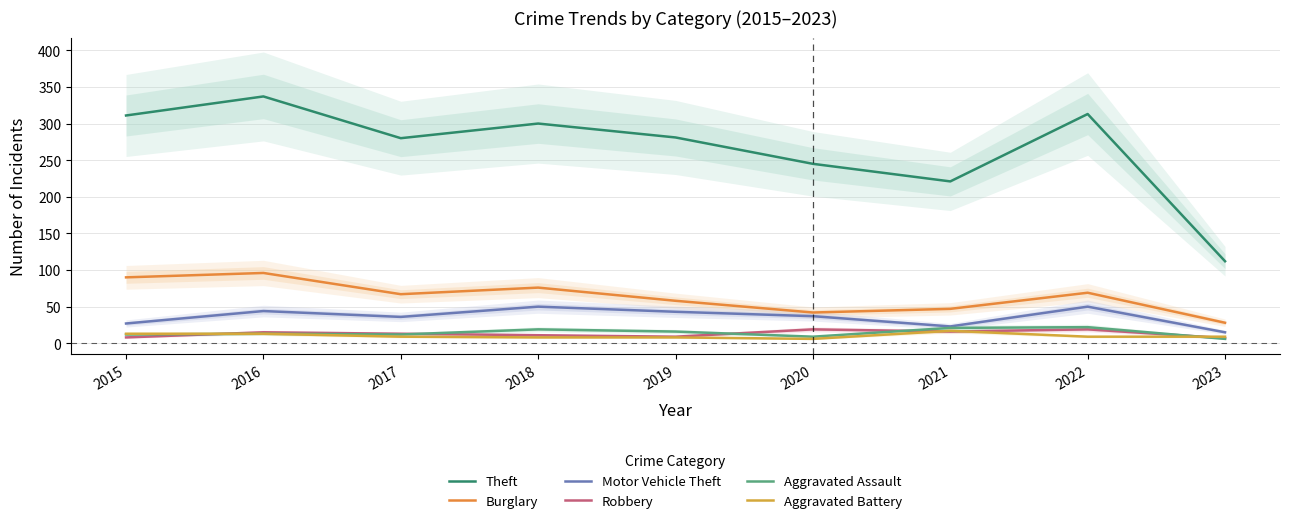

The value of Aggravated Assault at 2022 is 22. True or false?

True